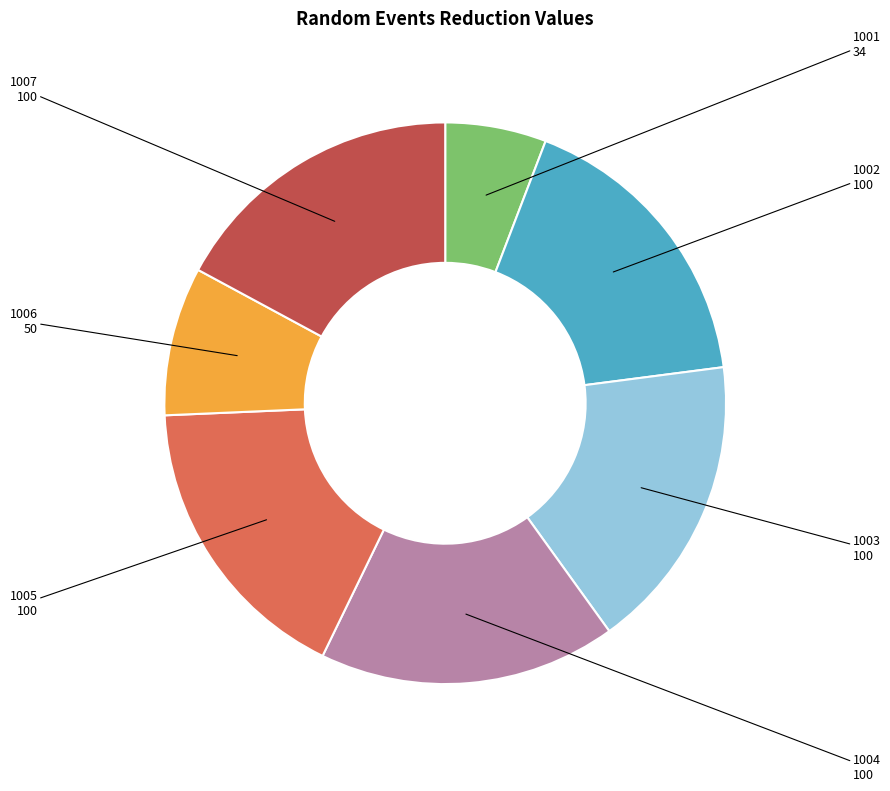

Which category has the smallest portion of the pie?

1001